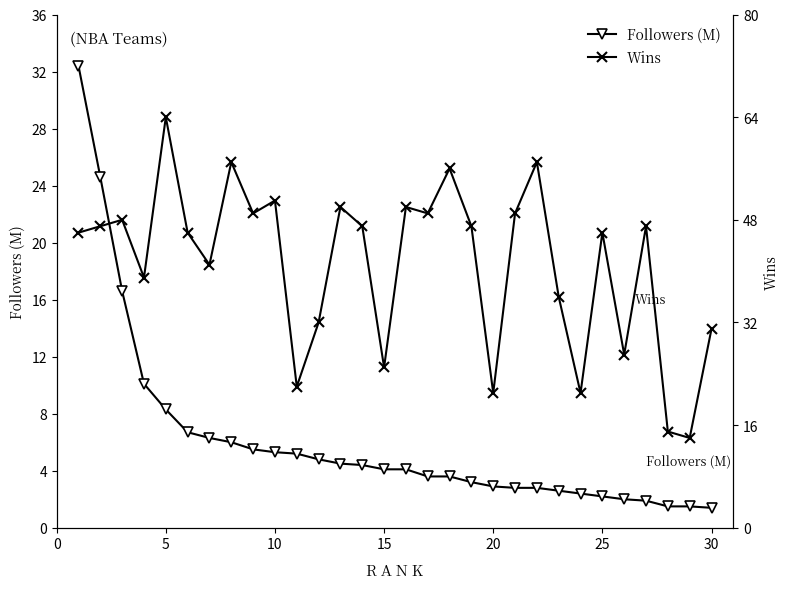

What is the smallest value displayed?

1.4